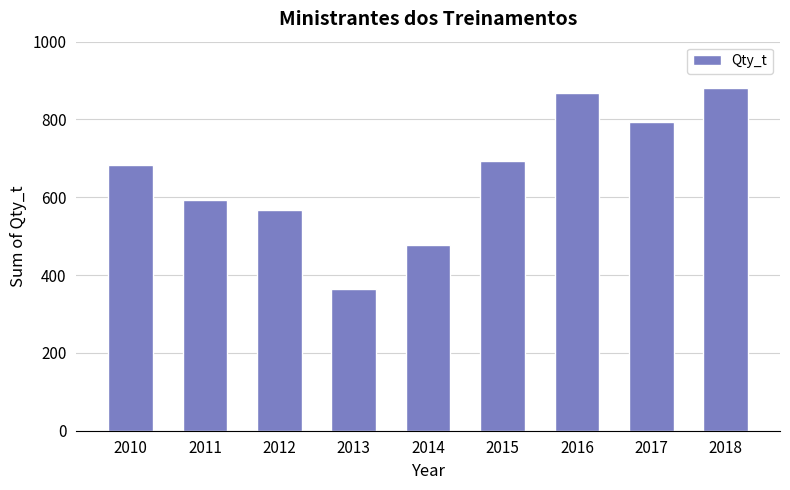

The chart shows a value of 867.3 at 2016. True or false?

True